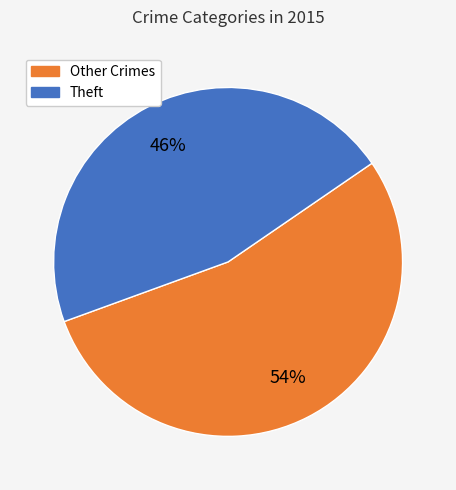

To the nearest percent, what is the average slice percentage?

50%